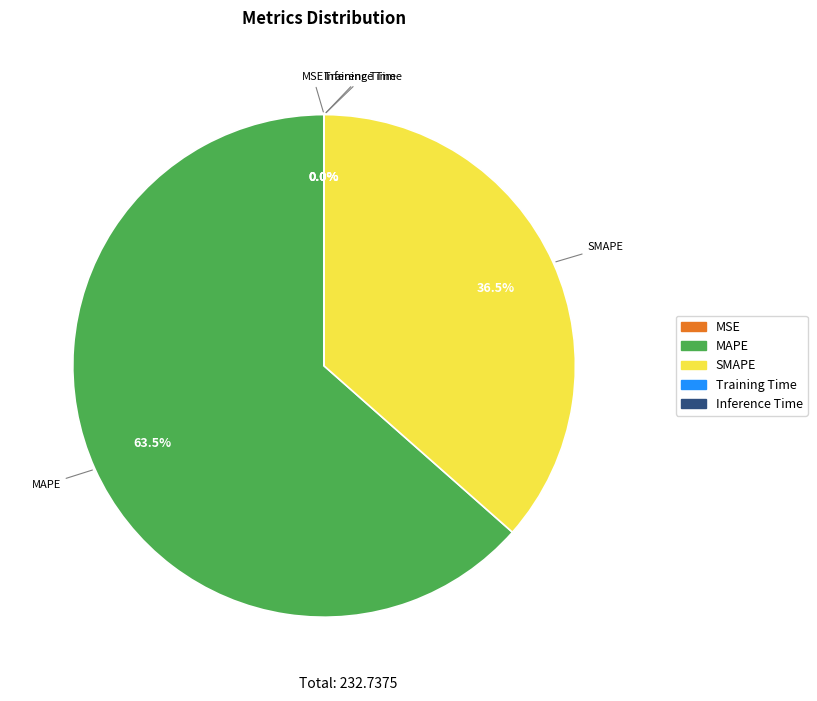

Does MAPE account for over 50% of the chart?

Yes